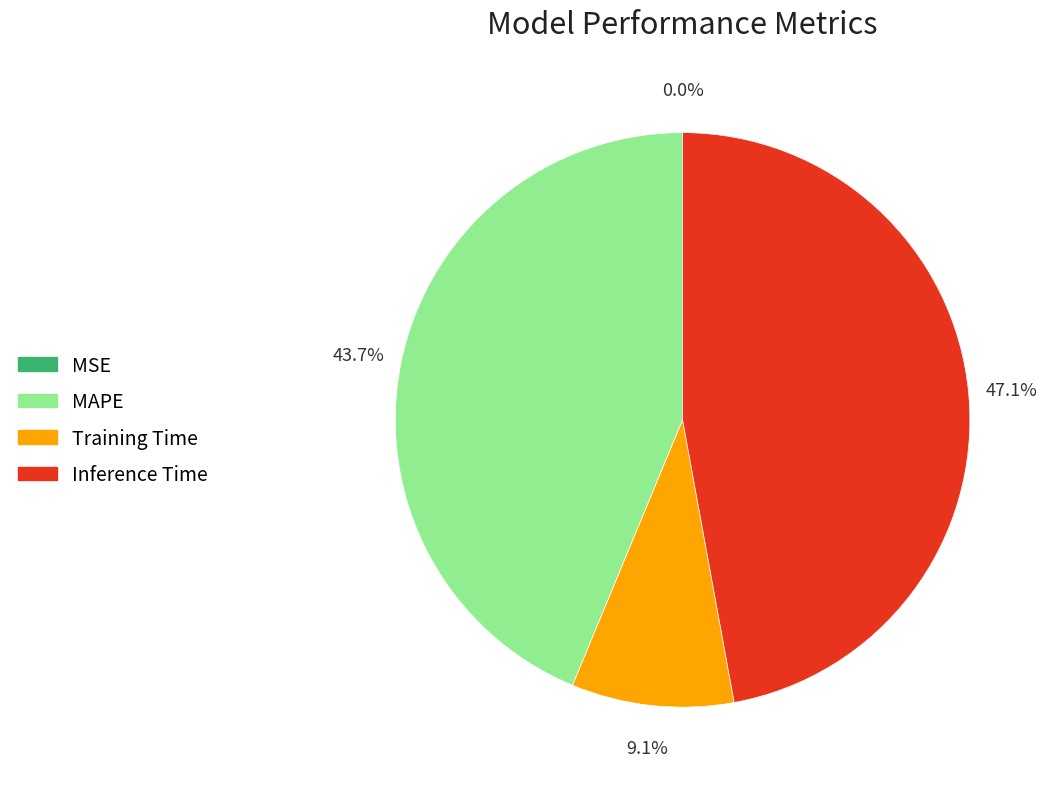

What percentage is NOT represented by MAPE?

56.3%